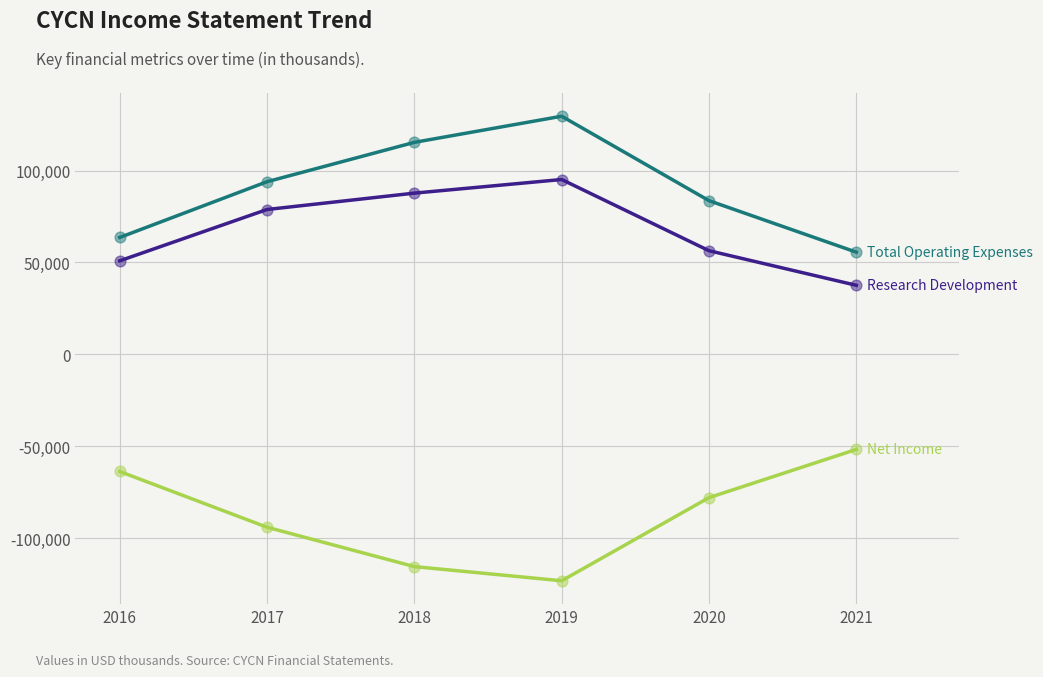

What is the total value across all series at 2016?

50900